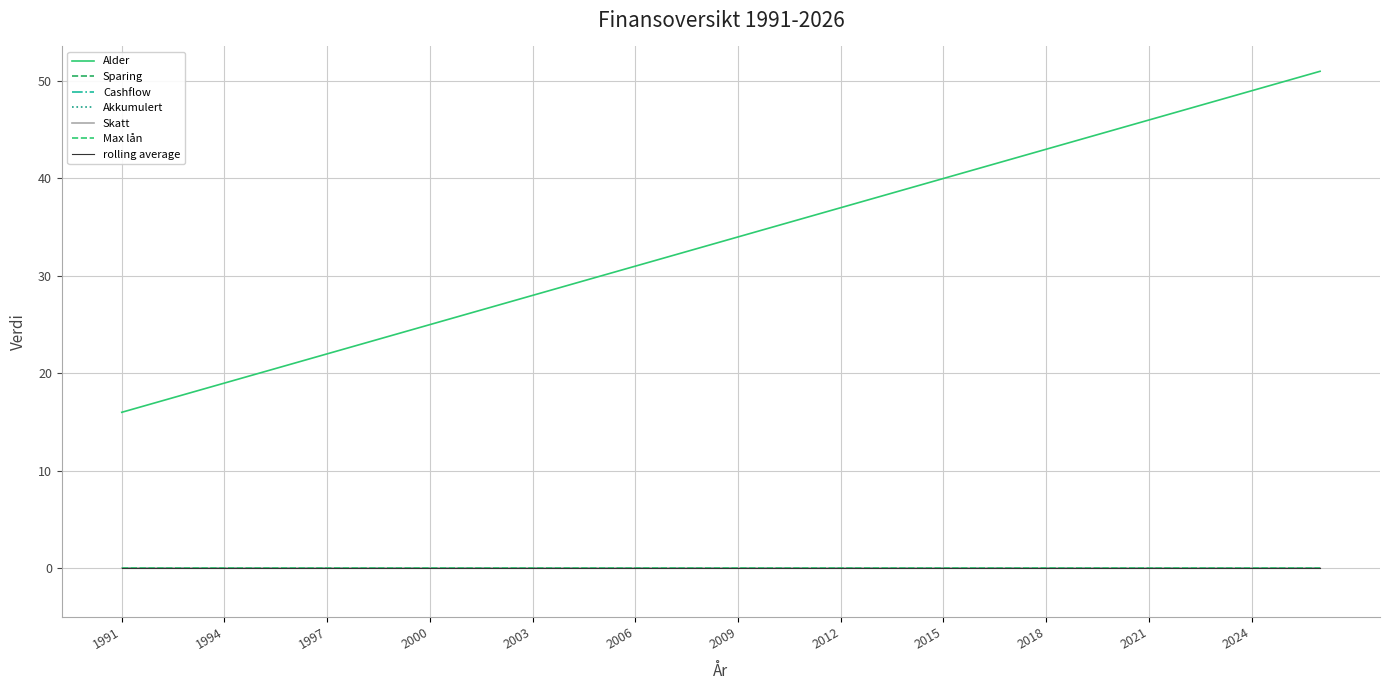

Does the chart display data point markers on the line(s)?

No